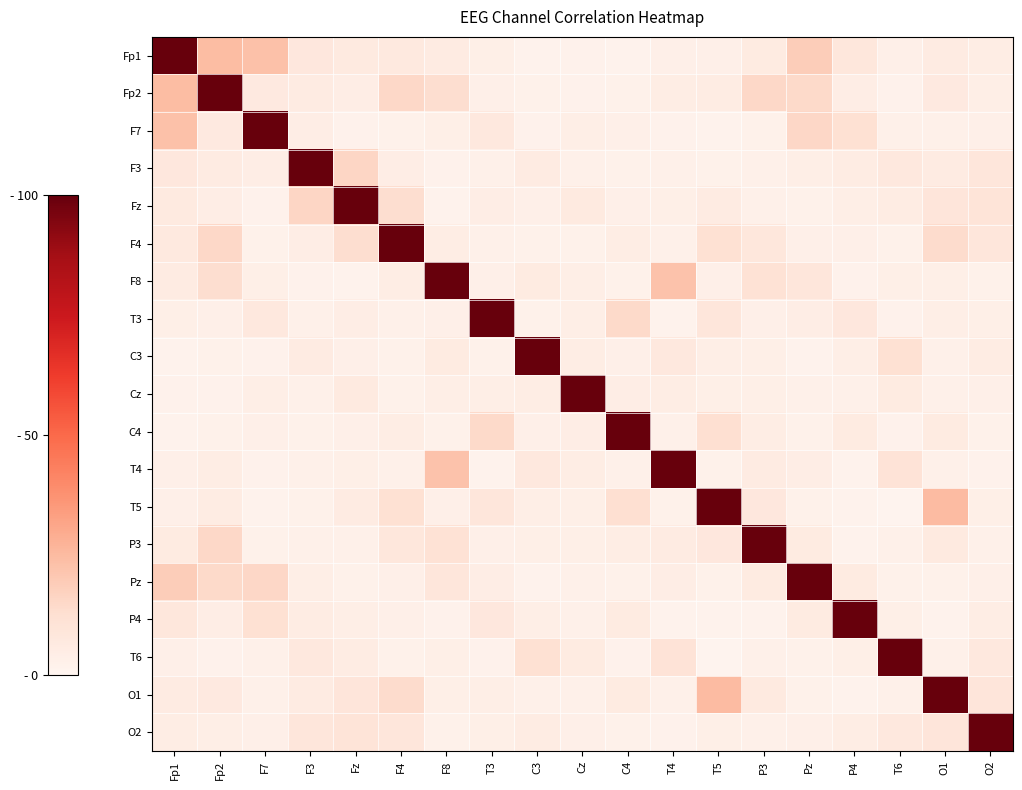

Which series has the largest range (max minus min)?

T5